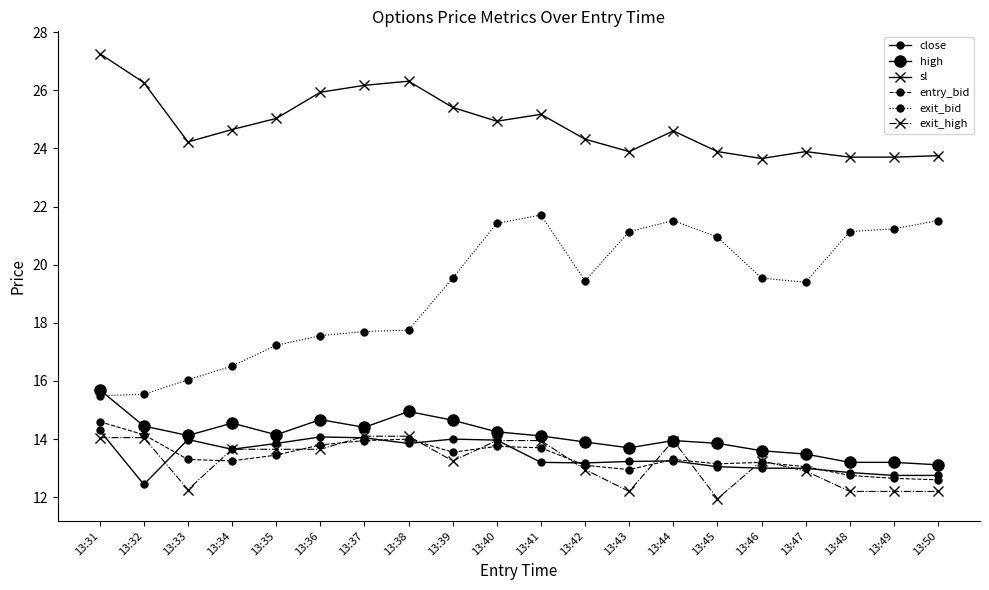

Count the number of data series in this chart.

6